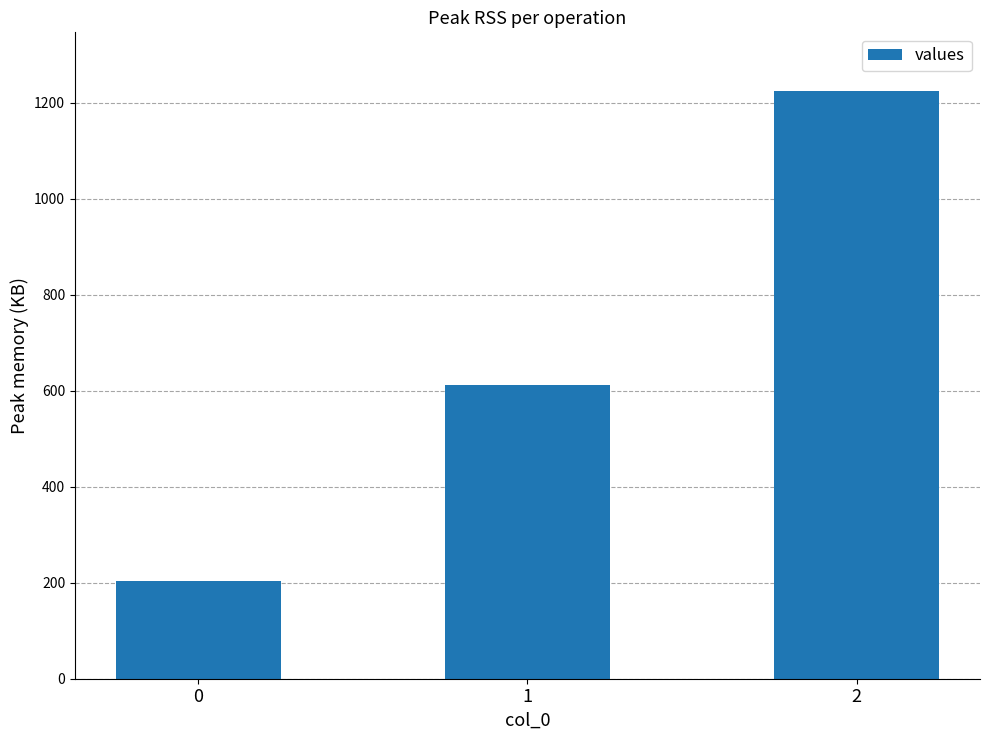

How many categories are shown in the chart?

3